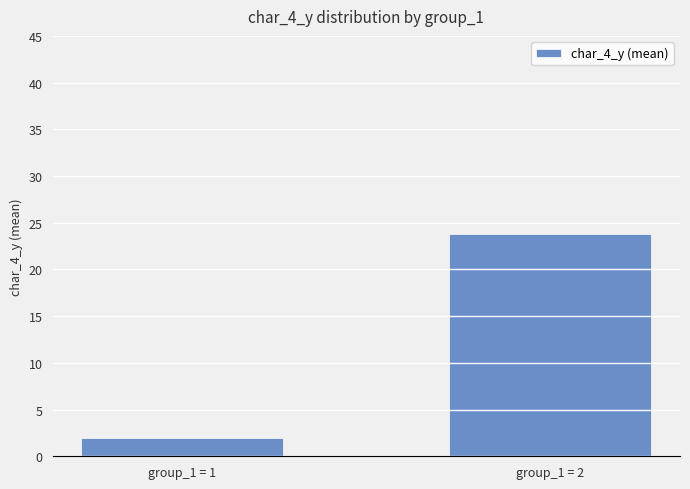

Reading left to right, list all the values displayed in this chart.

group_1 = 1=2.0	group_1 = 2=23.8